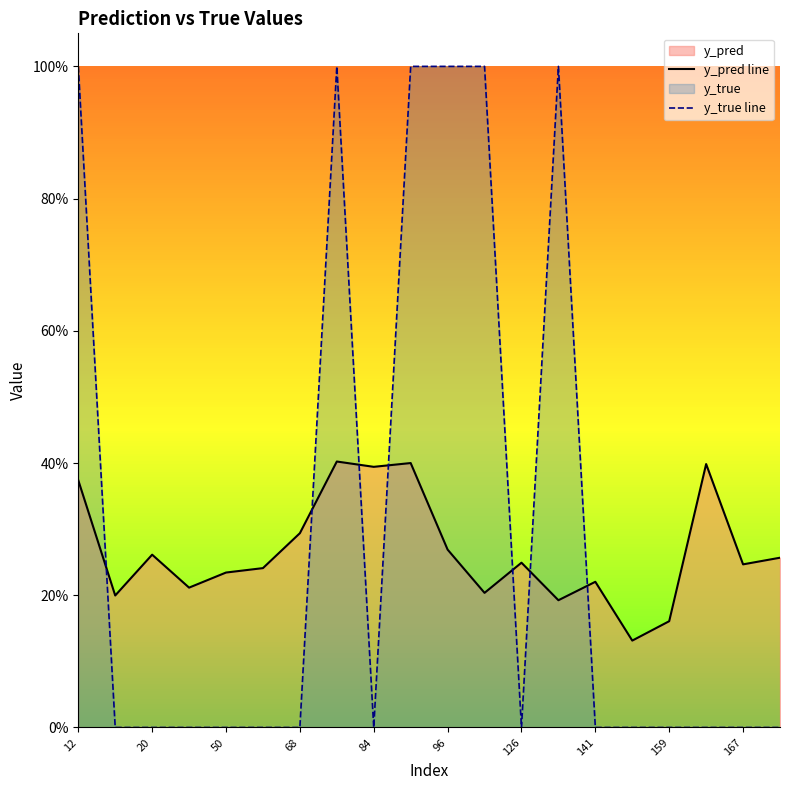

What is the difference between the second highest and second lowest values in the y_pred line series?

0.2